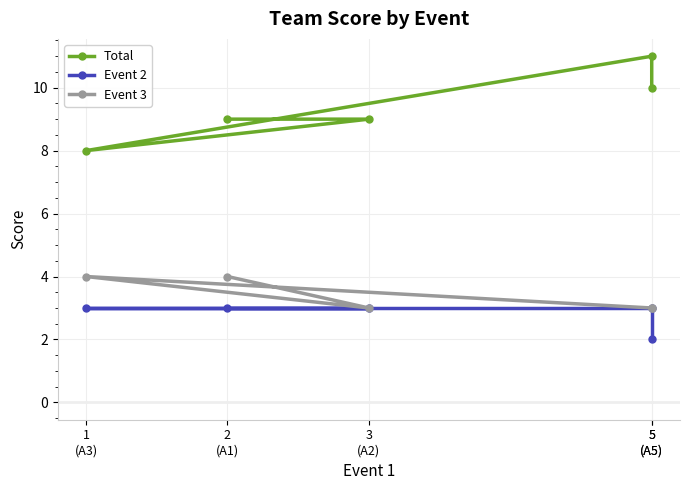

True or false: Event 3 and Event 2 cross at least once.

False